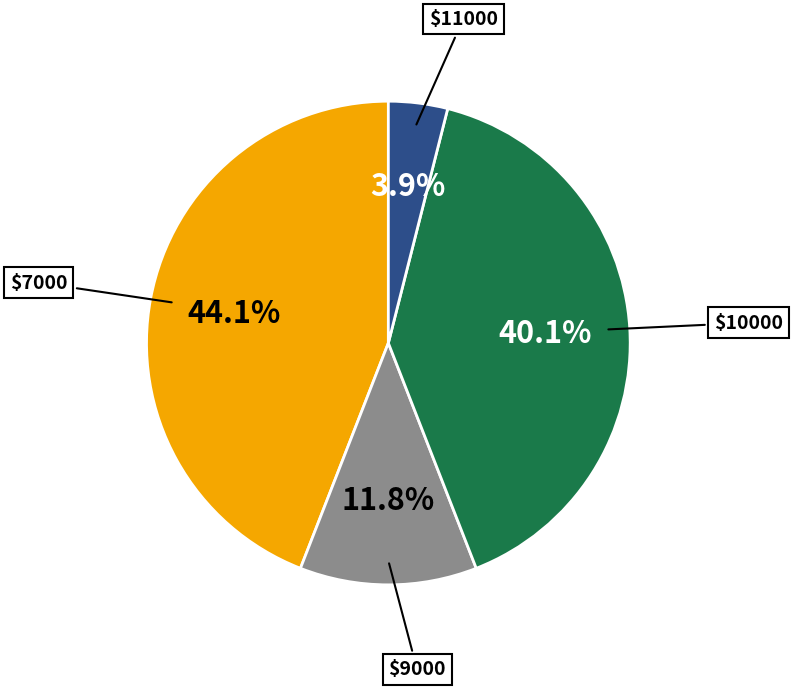

Is there any slice that represents more than half of the pie?

No